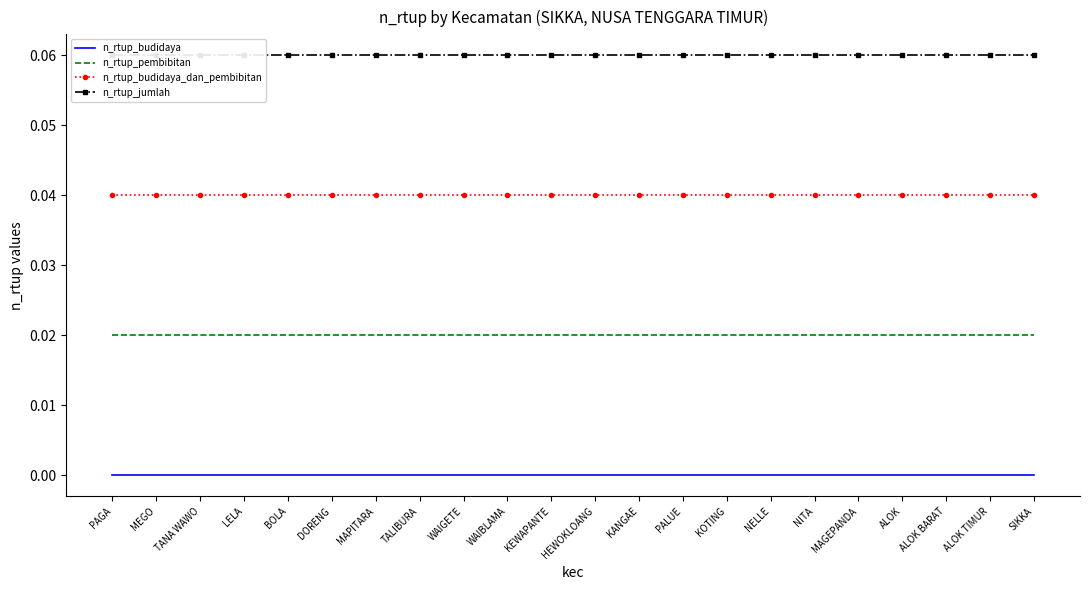

What position from the left is SIKKA?

22